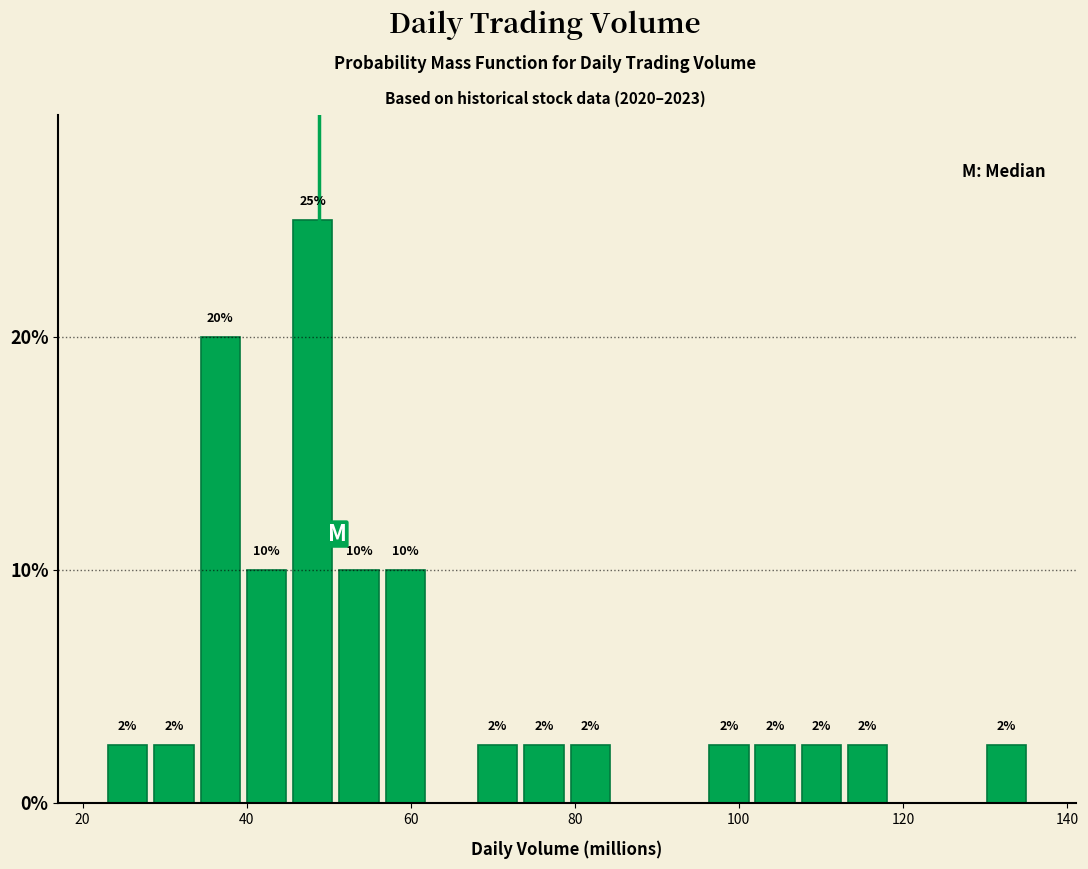

Around what value on the x-axis is the tallest bar? Give the approximate position of its centre, as read against the axis.

48